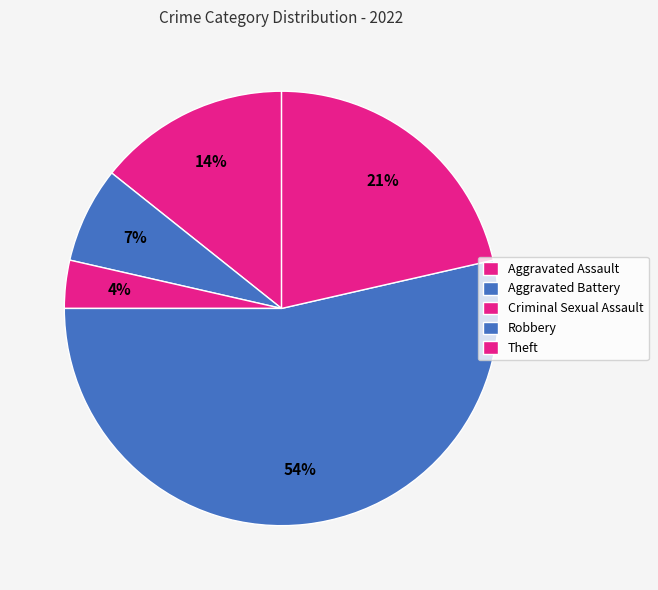

True or false: Aggravated Battery accounts for 17% of the total.

False